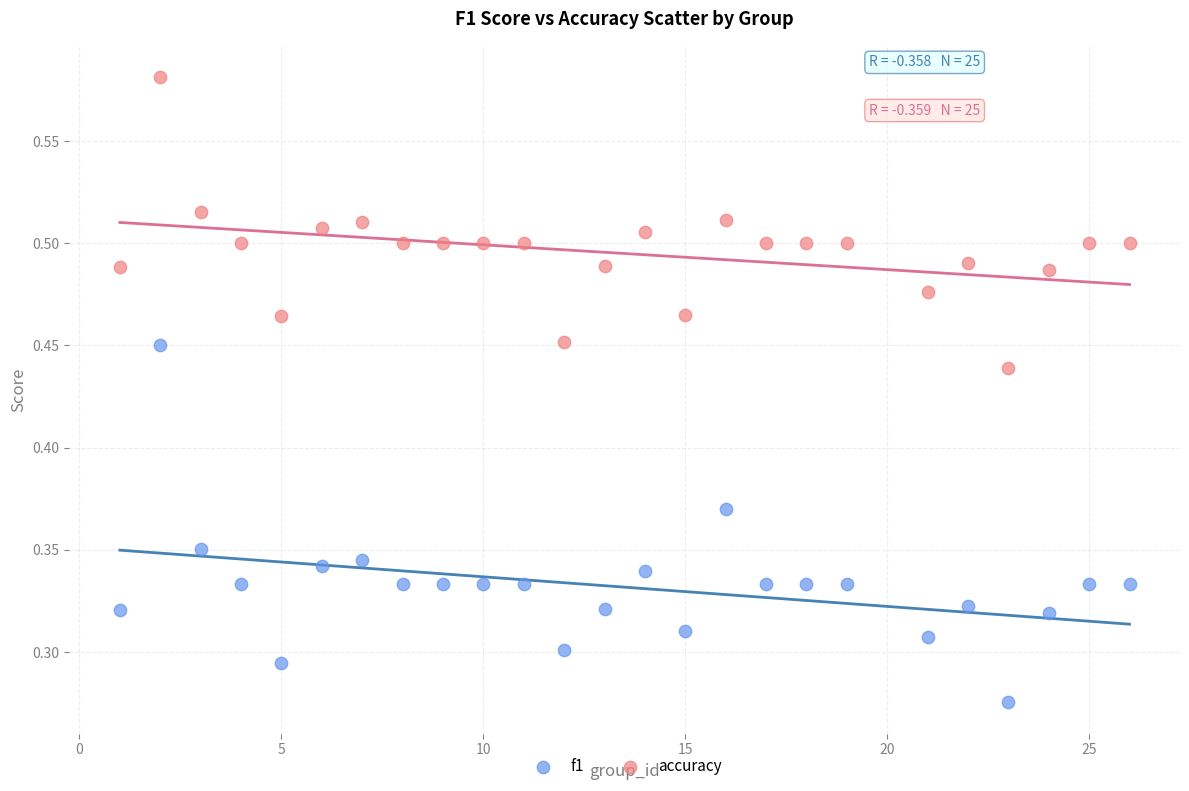

Which series reaches the maximum Y coordinate?

accuracy